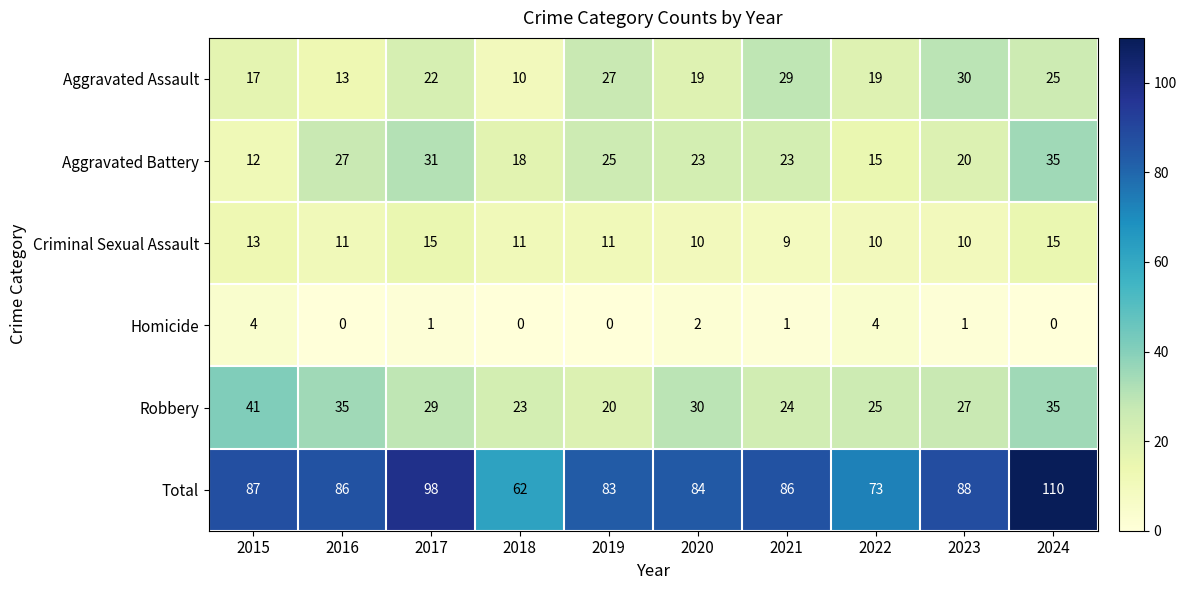

At which category does the chart reach its peak across all series?

2024